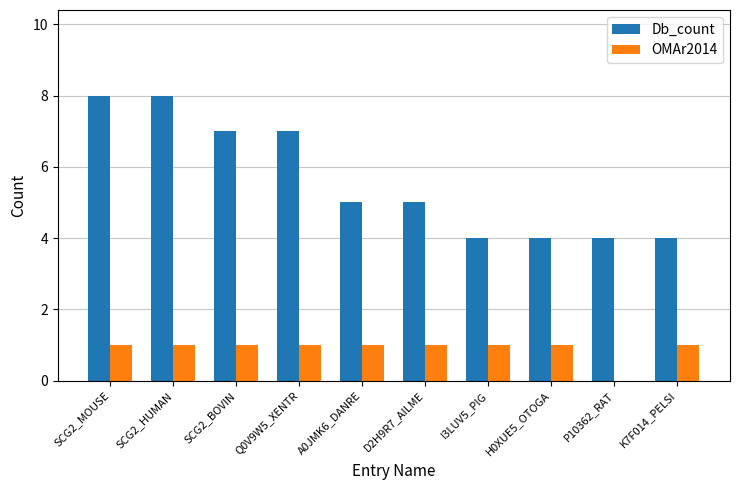

What are all the series names shown in the legend?

Db_count, OMAr2014